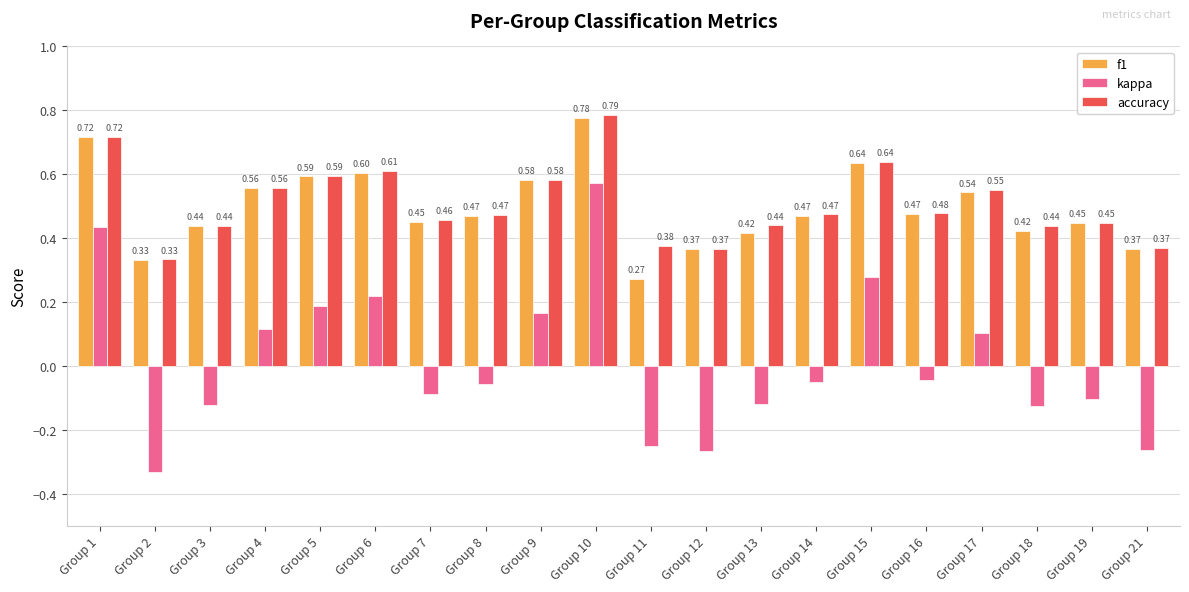

What is the difference between the maximum and minimum values in the kappa series?

0.9